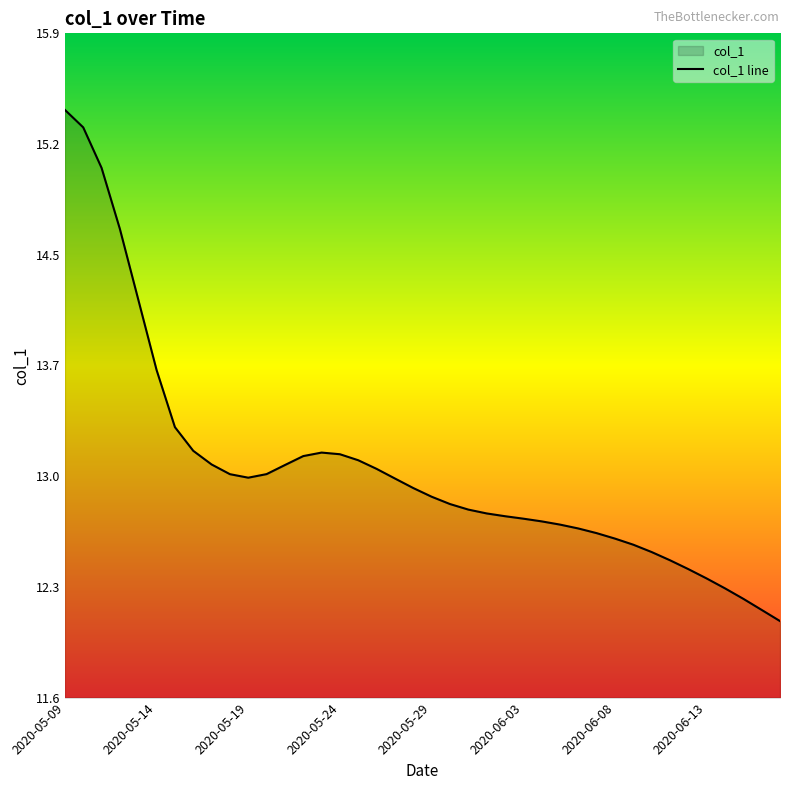

What is the value of the 30th point from the left?

12.7